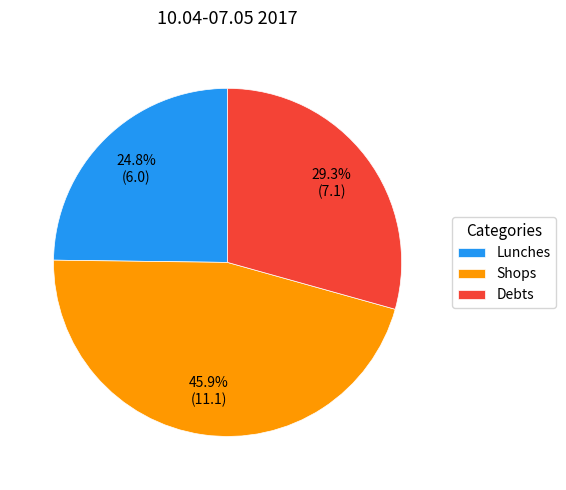

Which slice is the smallest?

Lunches